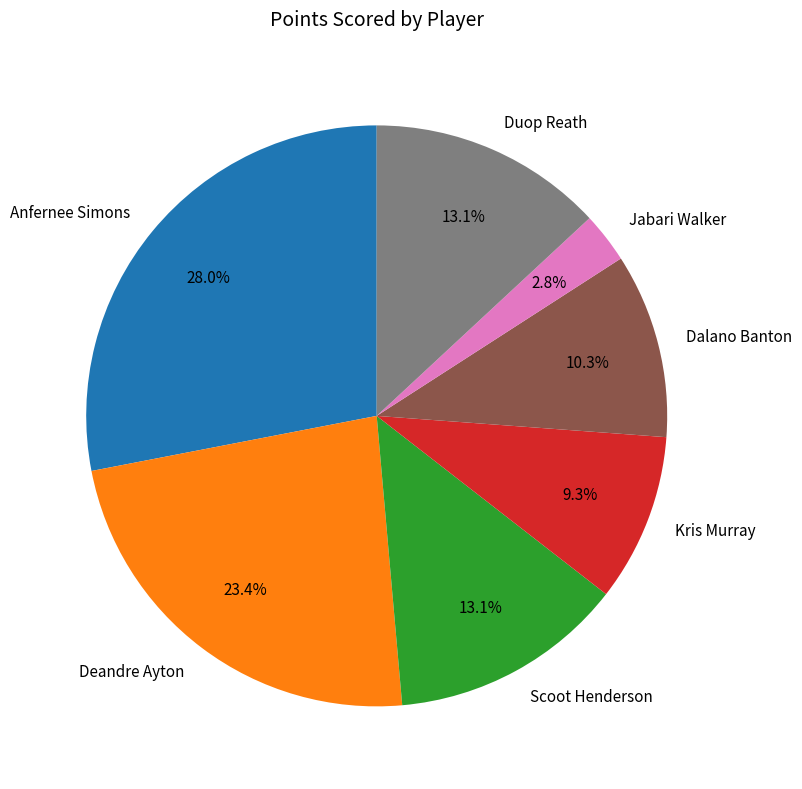

Does Duop Reath represent more than half of the total?

No